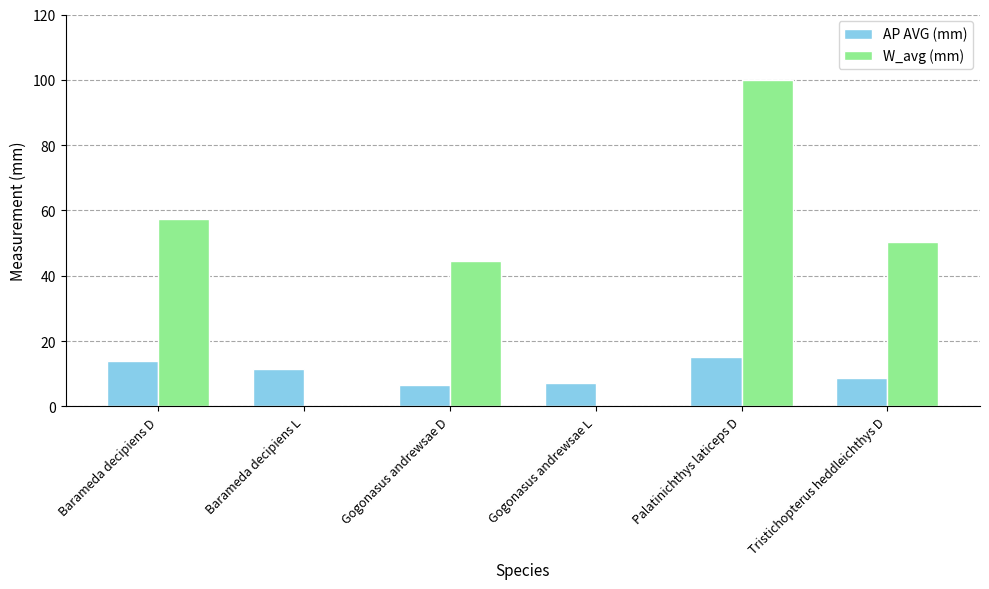

Are the bars horizontal?

No